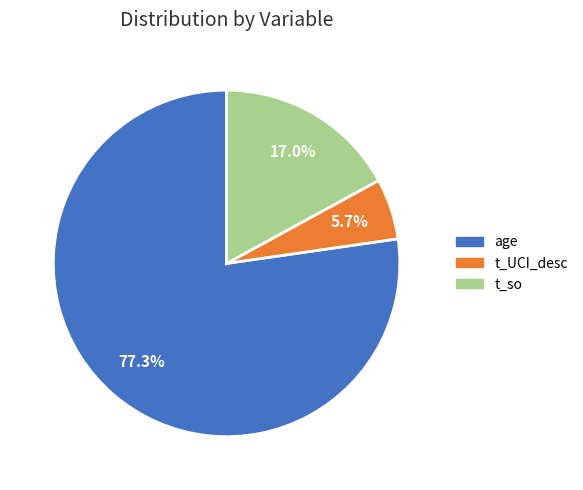

What percentage is the t_UCI_desc slice, to the nearest percent?

6%